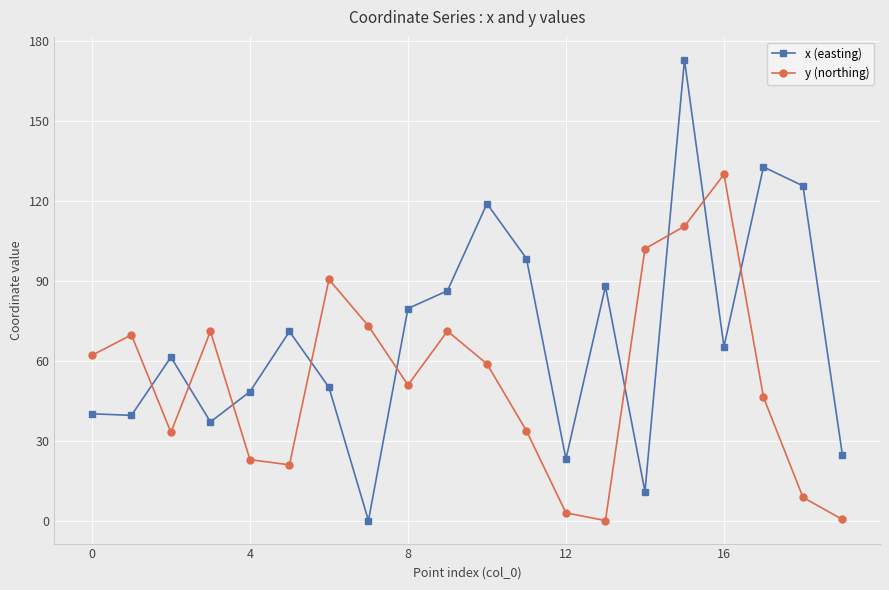

Count the number of categories in the chart.

20